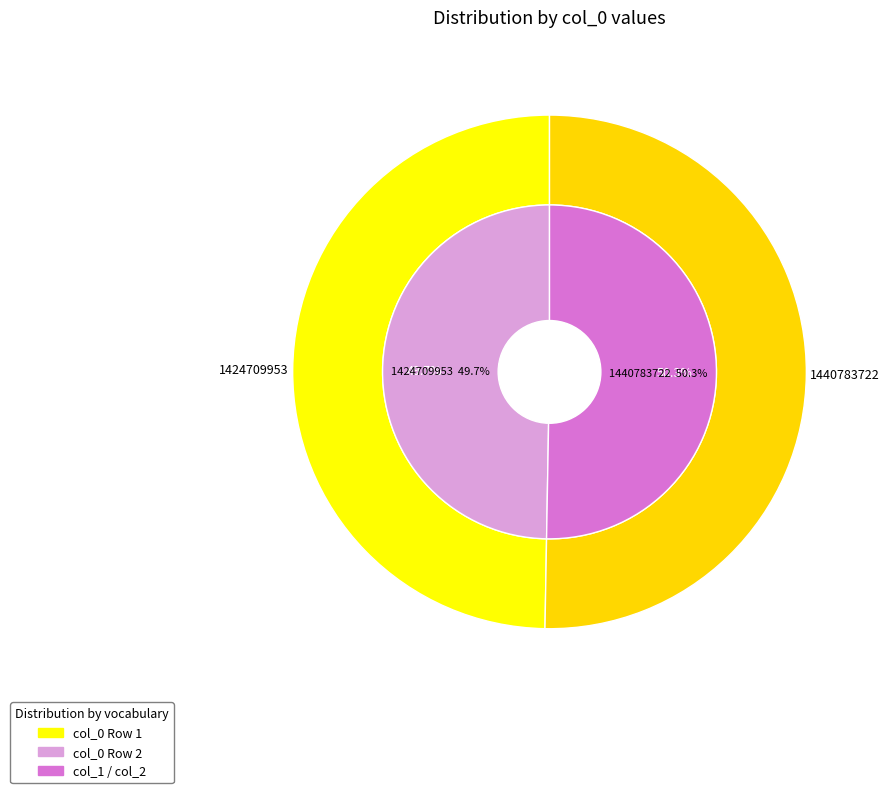

Which slice is the largest?

1440783722